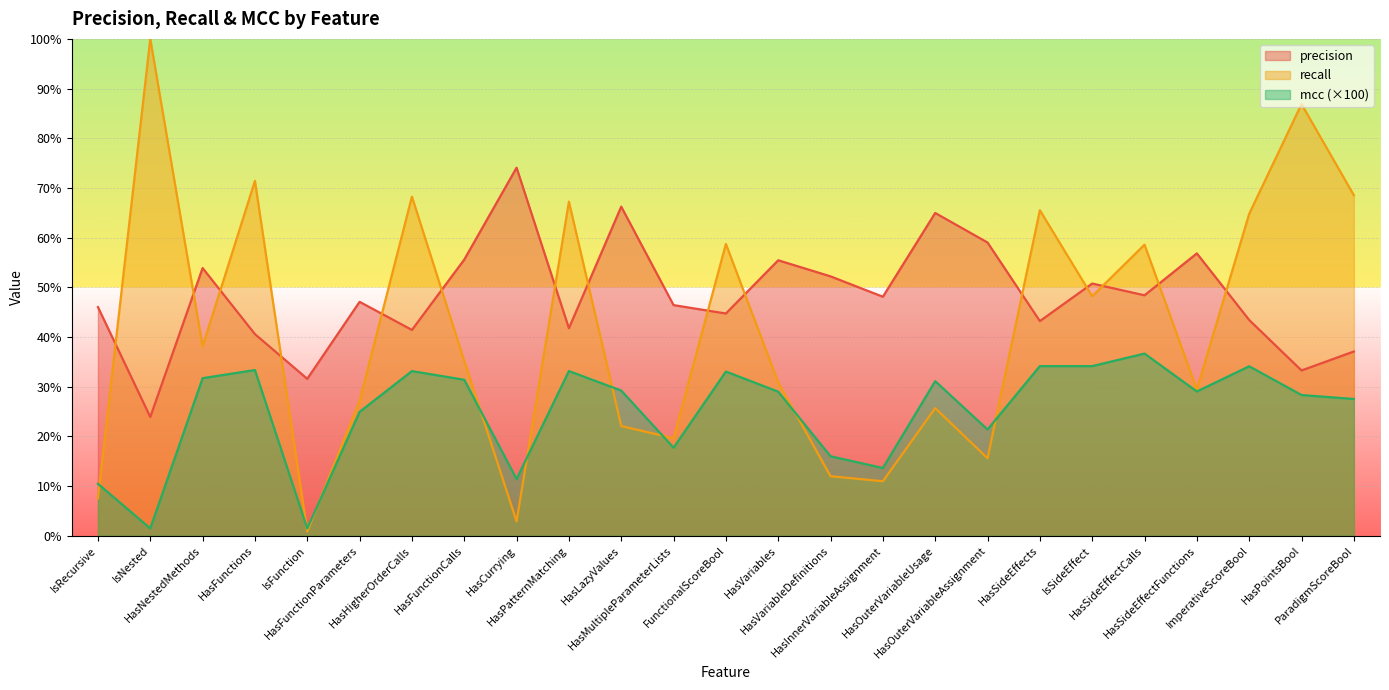

Reading right to left, transcribe all the data shown in this chart.

precision: 37.1	33.3	43.4	56.8	48.4	50.8	43.2	59.0	65.0	48.1	52.2	55.4	44.7	46.4	66.2	41.8	74.1	55.6	41.4	47.1	31.6	40.6	53.9	23.9	46.0
recall: 68.5	86.9	64.8	29.4	58.6	48.2	65.5	15.6	25.7	11.0	12.0	30.9	58.7	19.6	22.1	67.2	2.9	35.2	68.3	27.1	0.9	71.4	38.1	100.0	7.5
mcc: 27.5	28.3	34.1	29.0	36.7	34.1	34.1	21.4	31.1	13.6	16.0	29.0	33.0	17.7	29.2	33.1	11.4	31.4	33.1	24.9	1.5	33.3	31.7	1.5	10.5